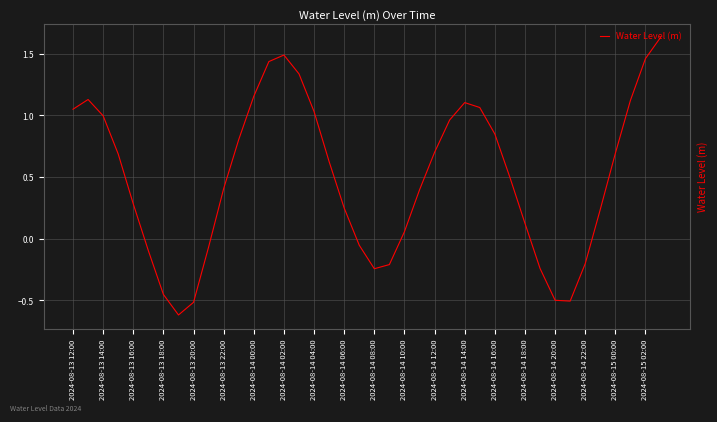

Count the number of data series in this chart.

1